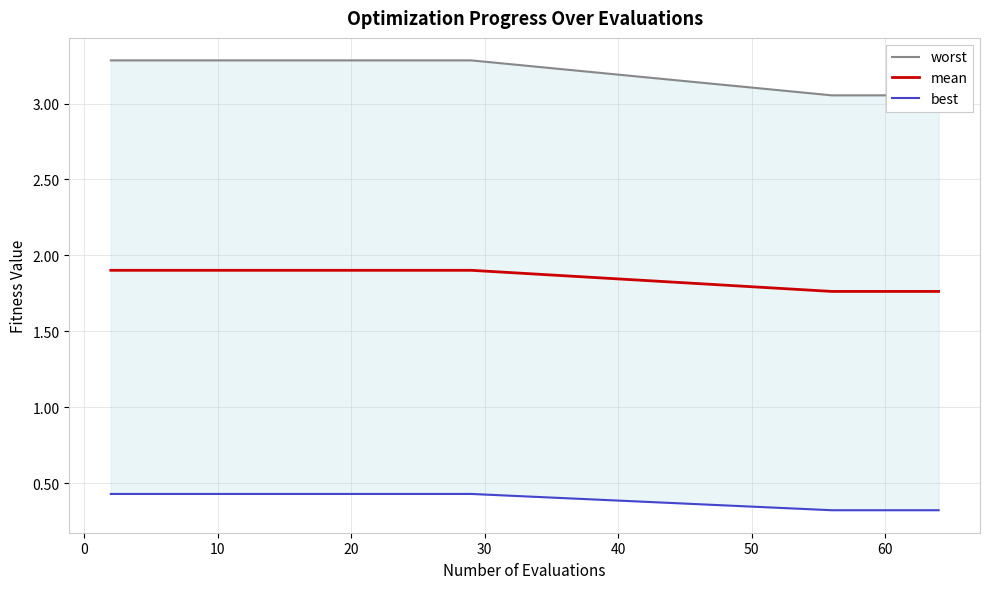

Rank the series by their average value, from highest to lowest.

worst, mean, best